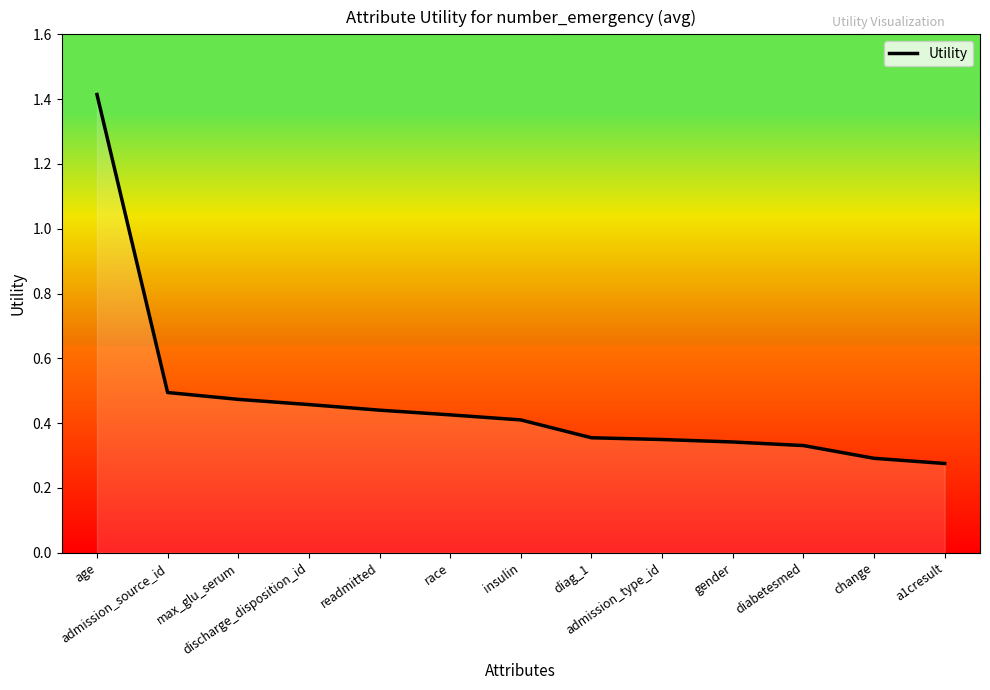

What position from the left is discharge_disposition_id?

4